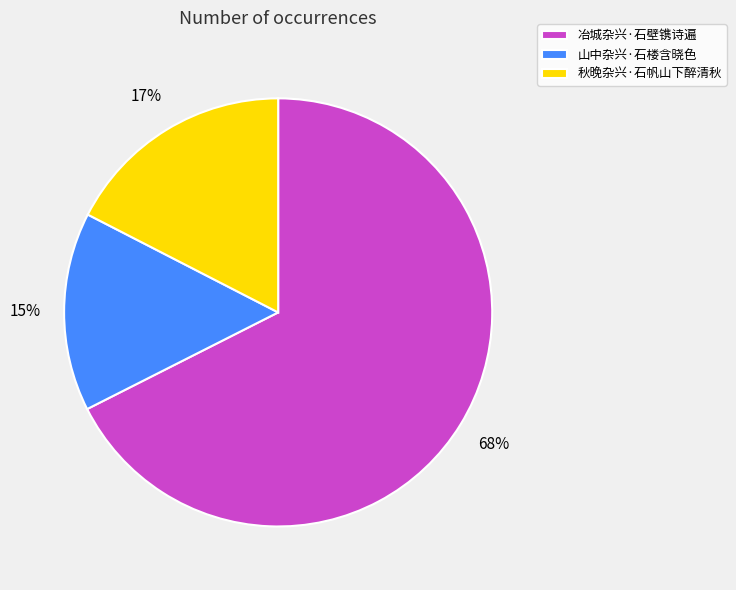

To the nearest percent, what is the difference between the 山中杂兴·石楼含晓色 and 冶城杂兴·石壁镌诗遍 slice percentages?

53%